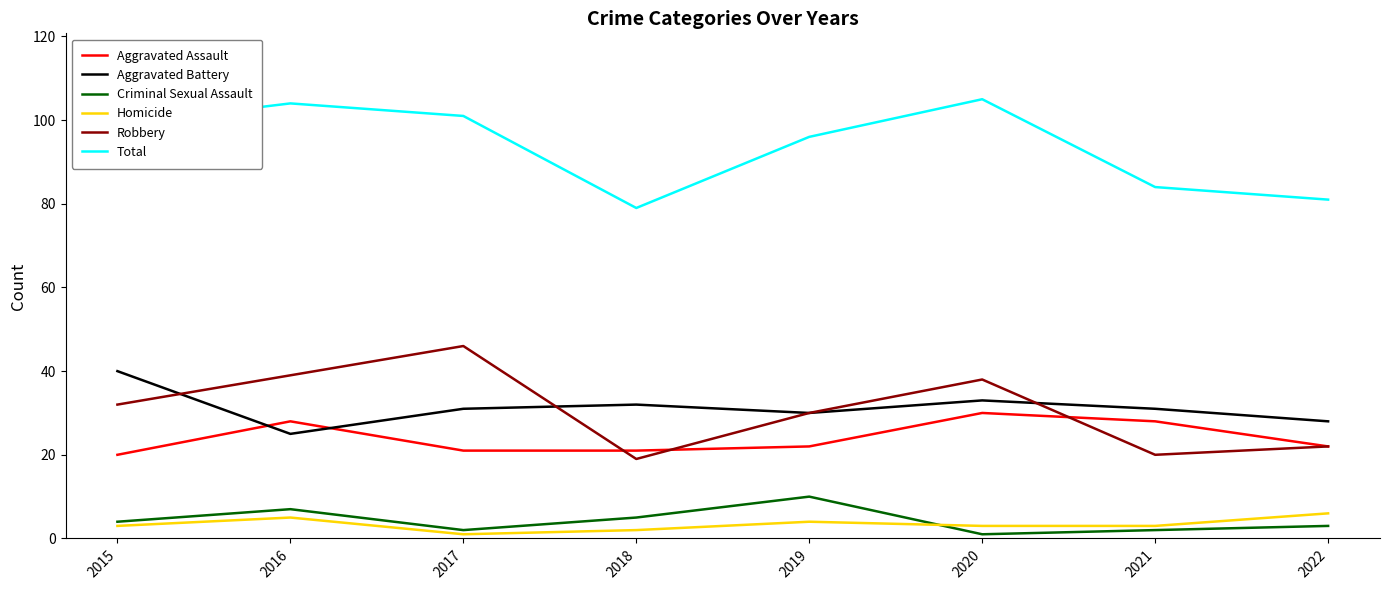

True or false: Homicide and Robbery intersect in this chart.

False